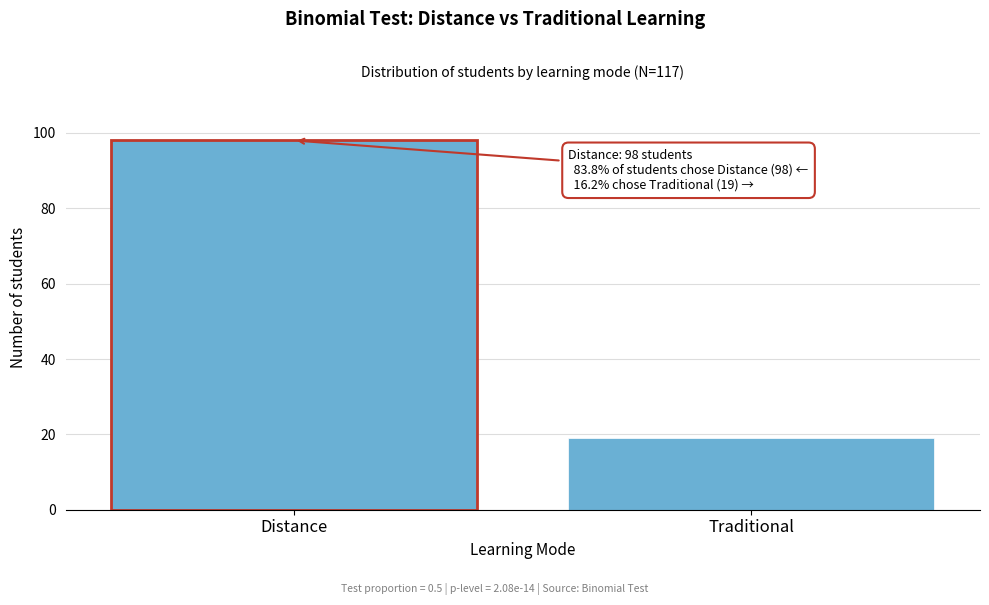

Reading right to left, transcribe all the data shown in this chart.

Traditional=19	Distance=98